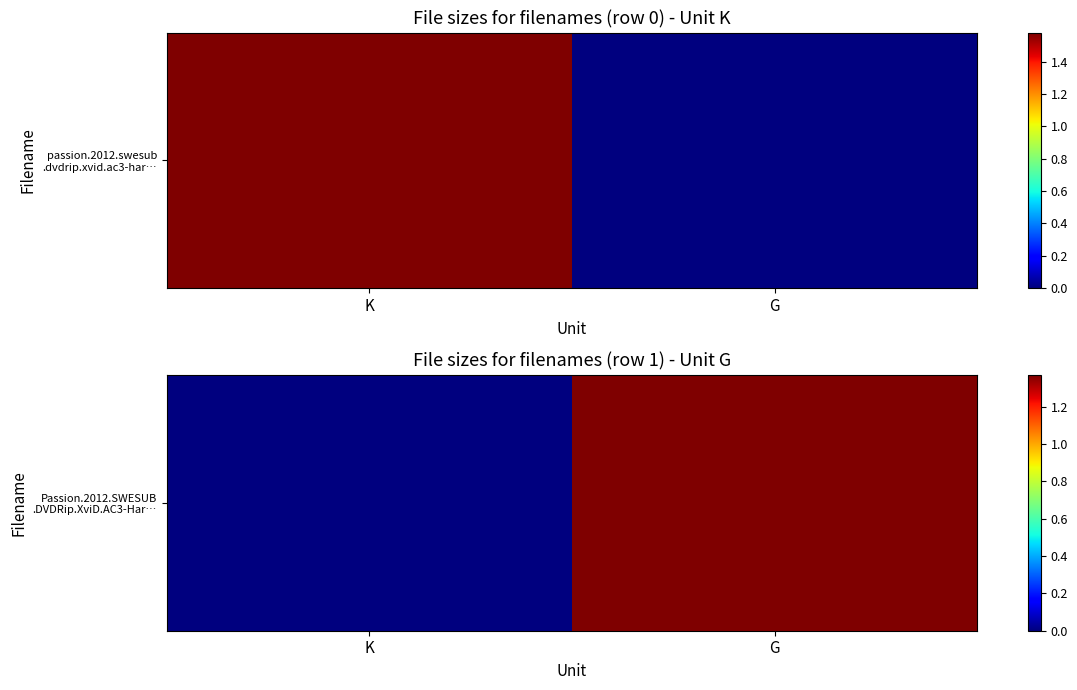

Rank the categories by value from lowest to highest.

K, G